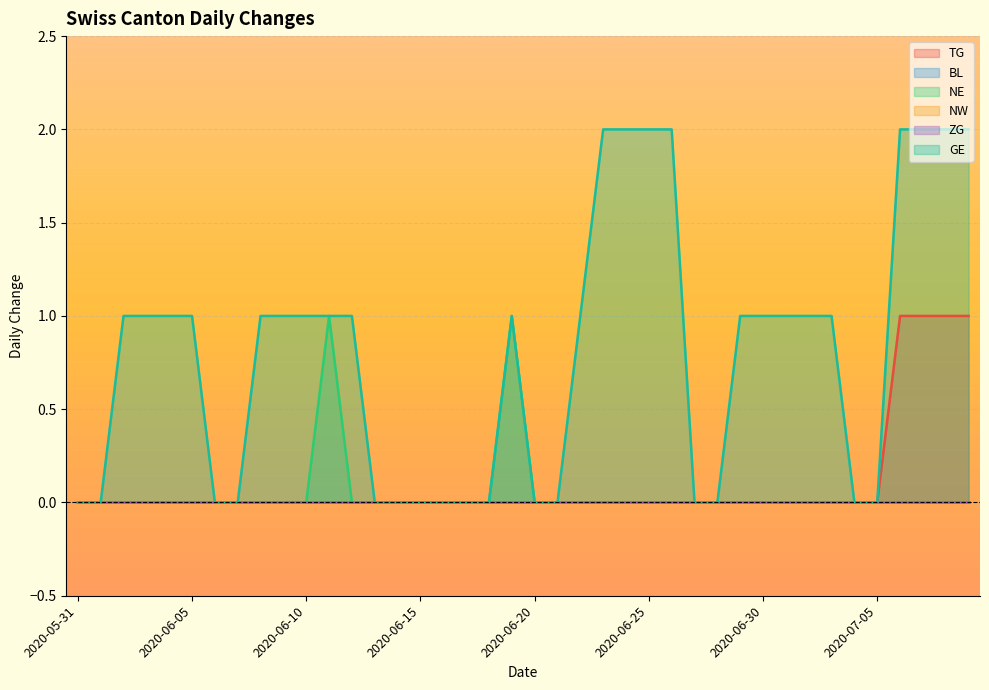

What is the label of the 32nd point from the right?

2020-06-08